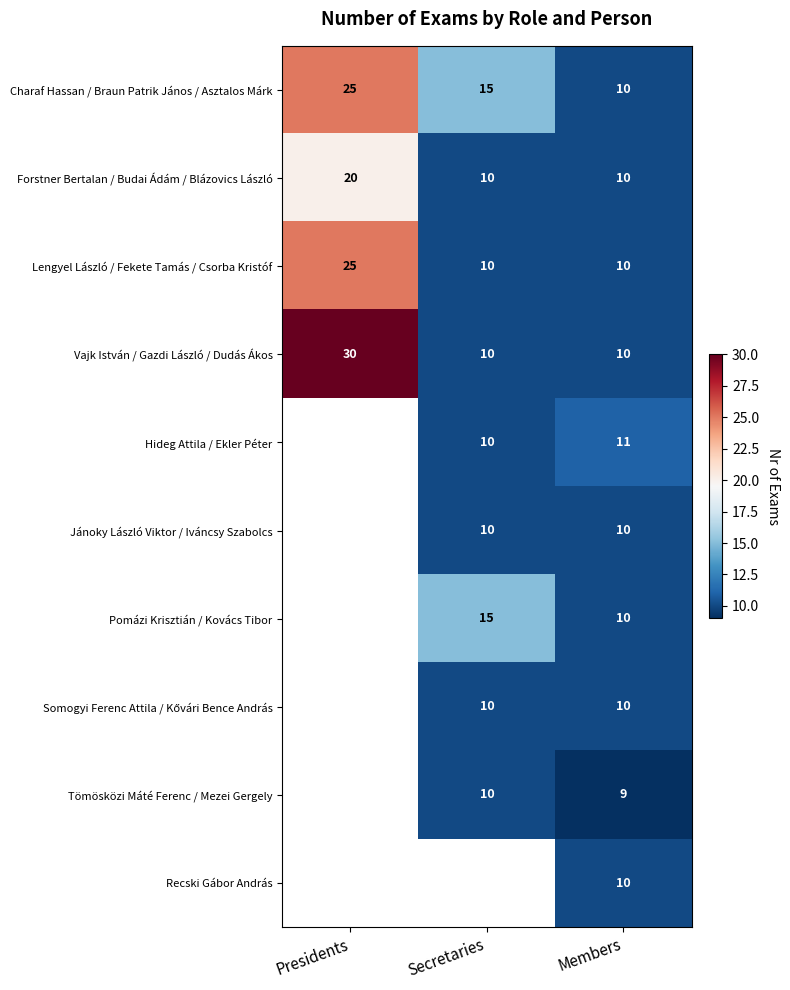

What is the maximum value for Charaf Hassan / Braun Patrik János / Asztalos Márk?

25